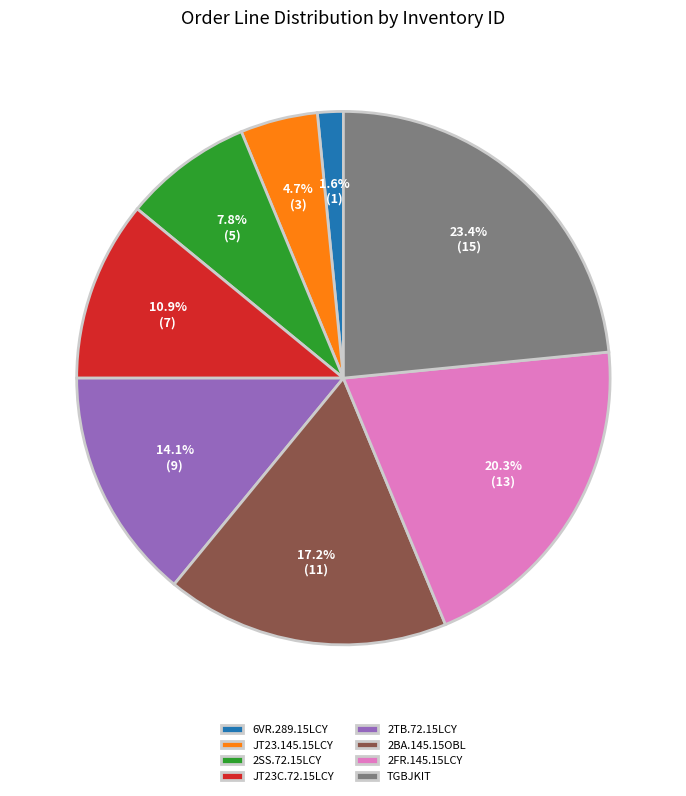

What percentage is the JT23.145.15LCY slice, to the nearest percent?

5%